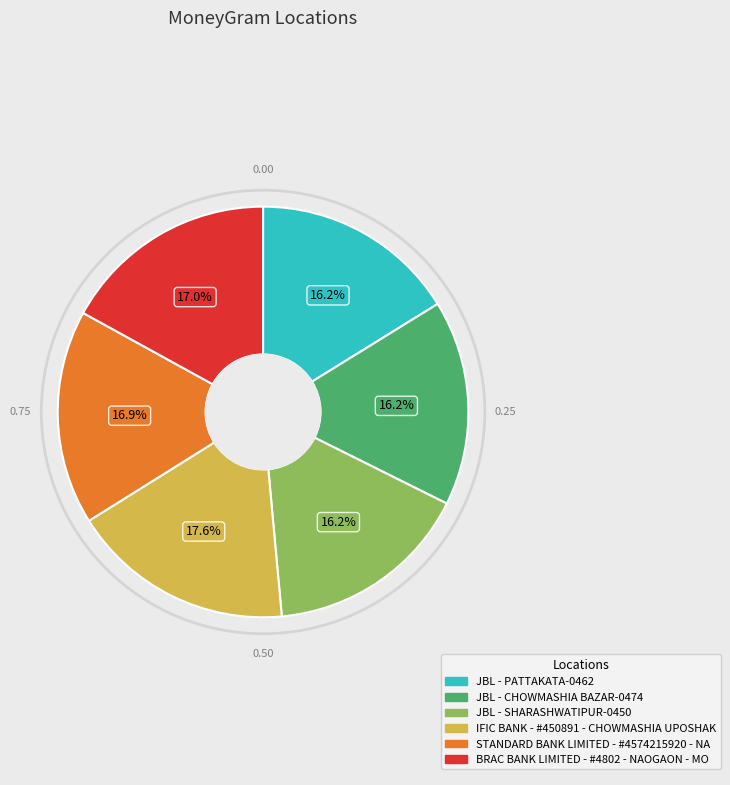

To the nearest percent, what percentage of the pie is JBL - PATTAKATA-0462?

16%